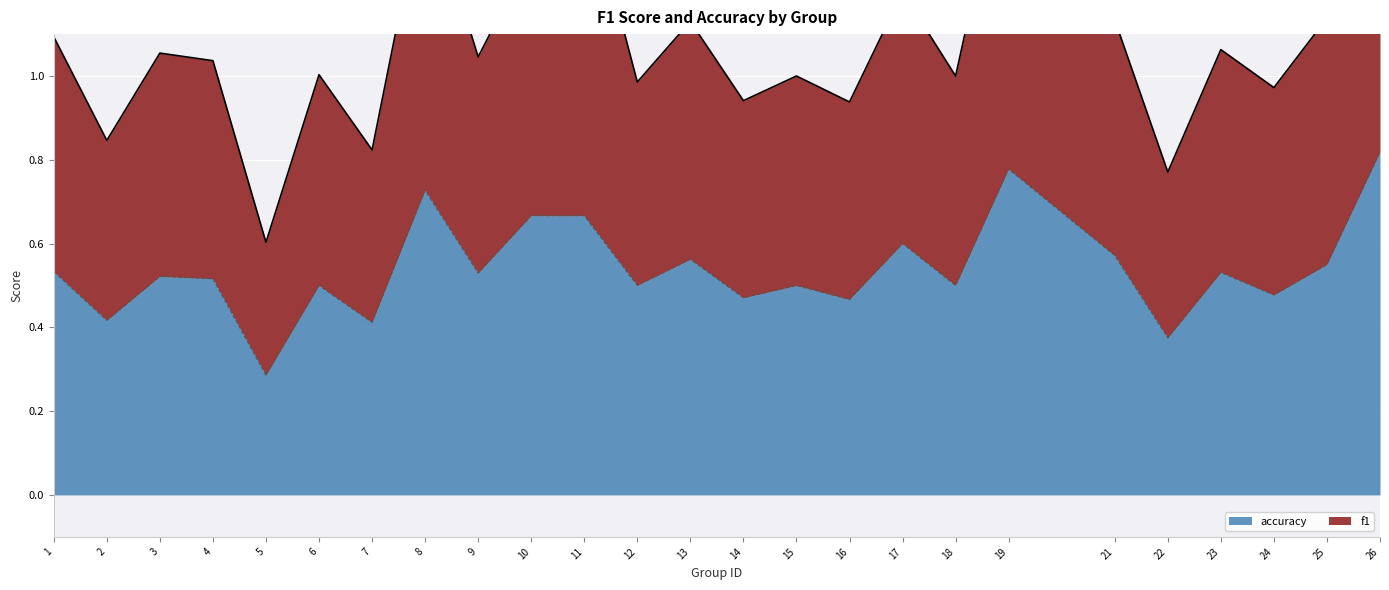

Rank the series at 14 from lowest to highest value.

accuracy, f1